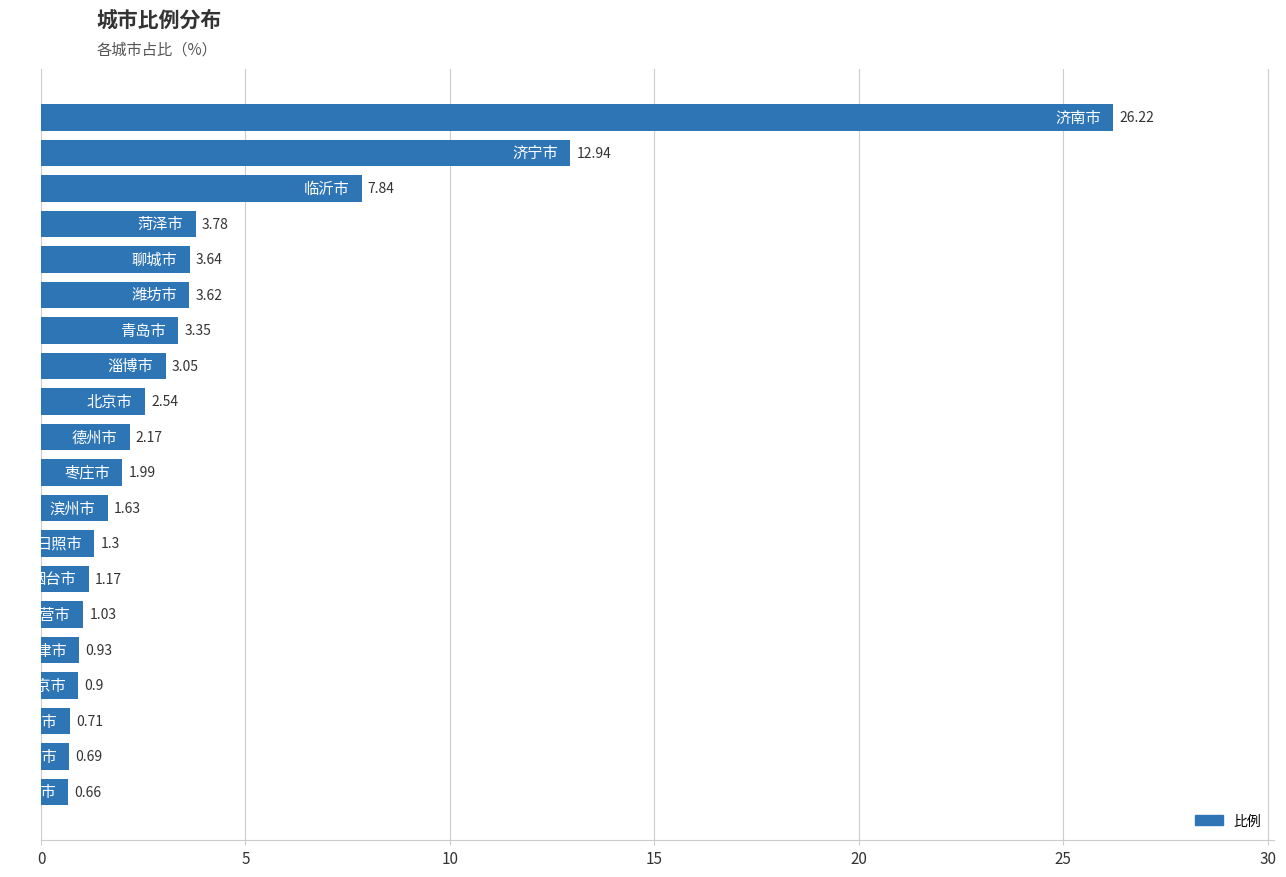

What is the difference between the maximum and minimum values?

25.6